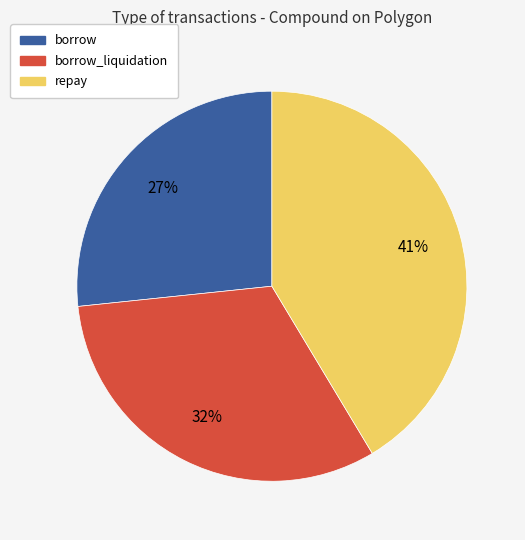

Count the number of slices in the pie.

3